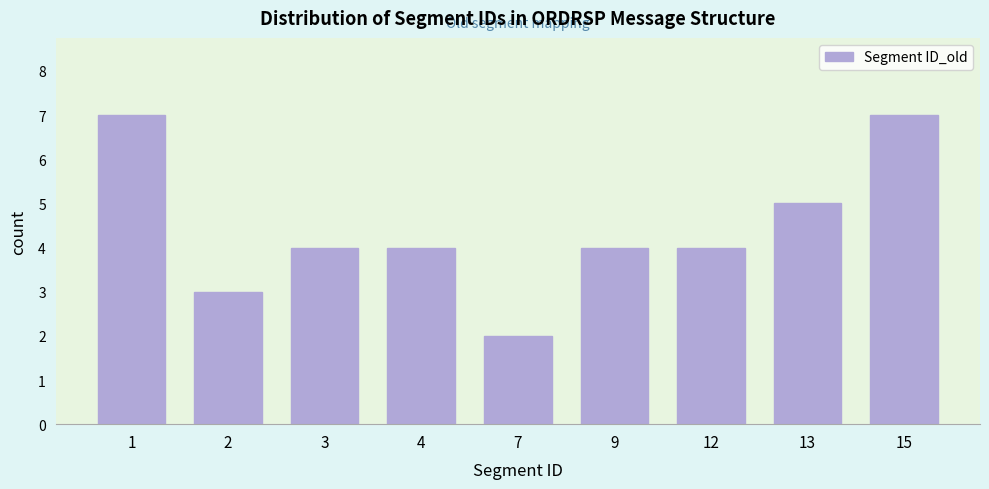

Reading left to right, what are all the values shown in this chart?

7	3	4	4	2	4	4	5	7